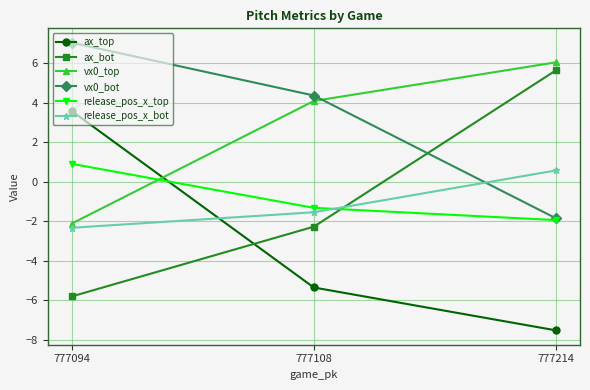

What is the sum of all release_pos_x_bot values?

-3.3